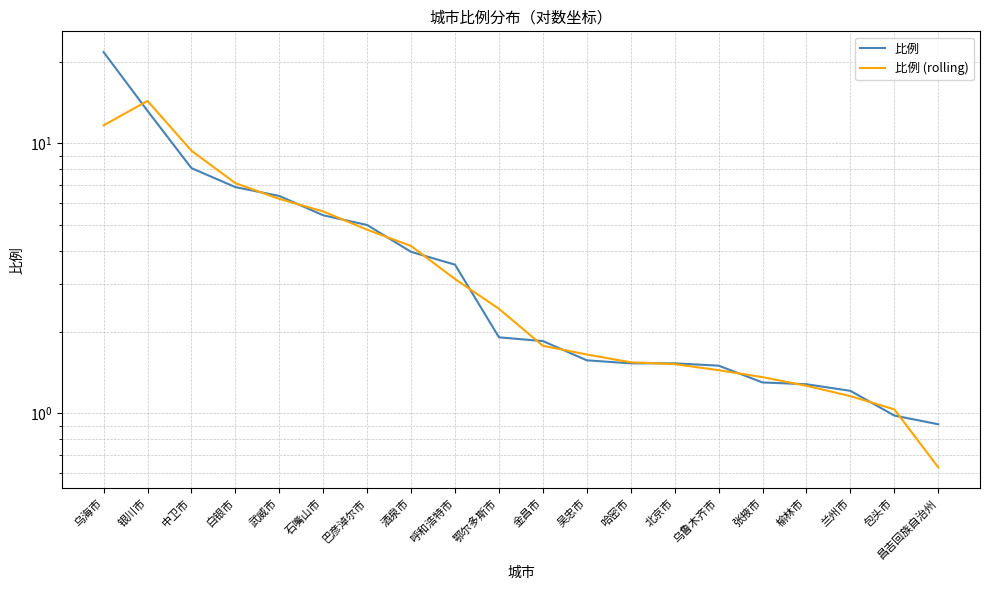

Which label corresponds to the largest value in the chart?

乌海市